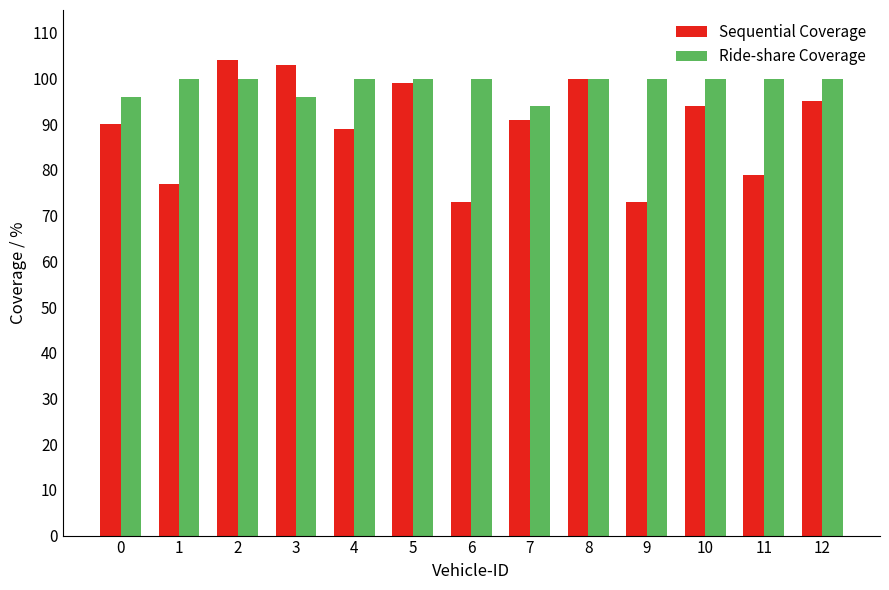

What is the average value of the Ride-share Coverage series?

99